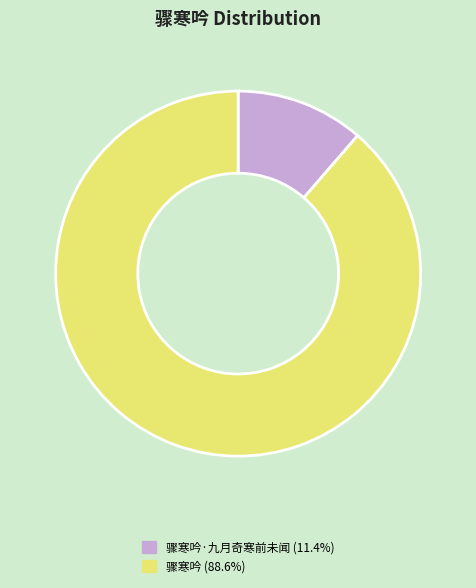

Does any single category account for the majority?

Yes